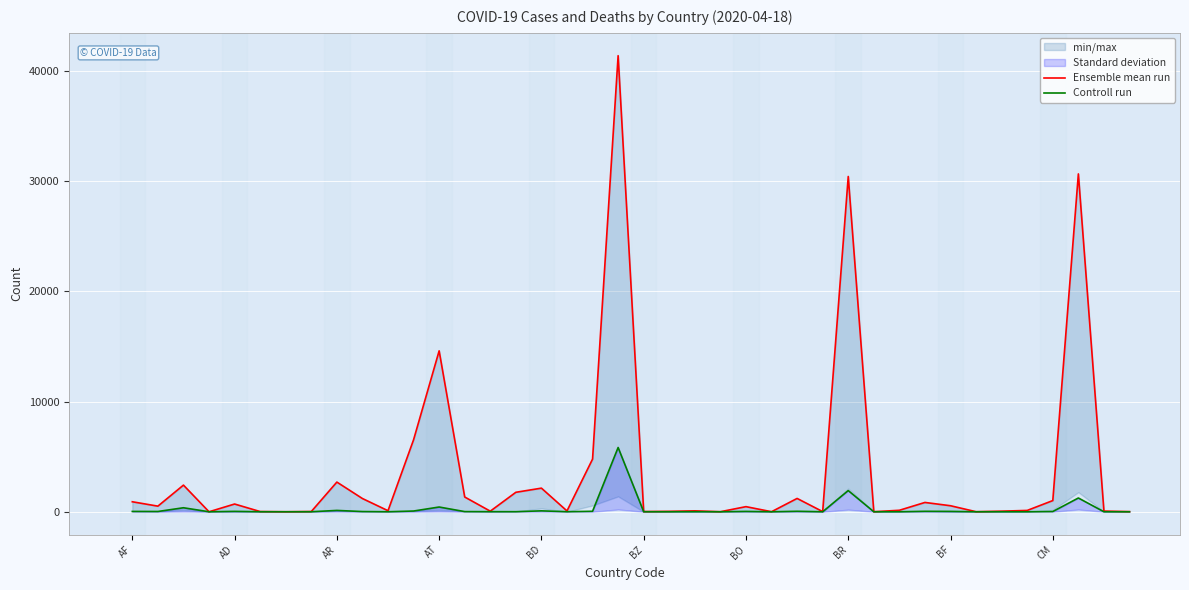

How many positive values does the Ensemble mean run series have?

39